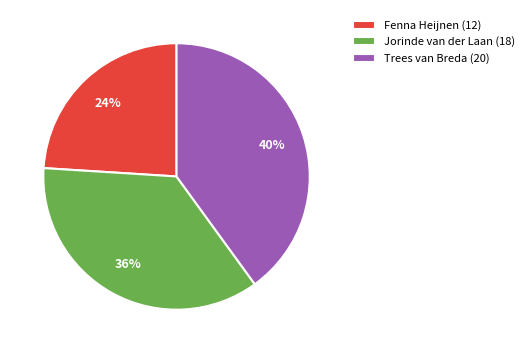

Do Trees van Breda (20) and Fenna Heijnen (12) together represent more than half of the pie?

Yes